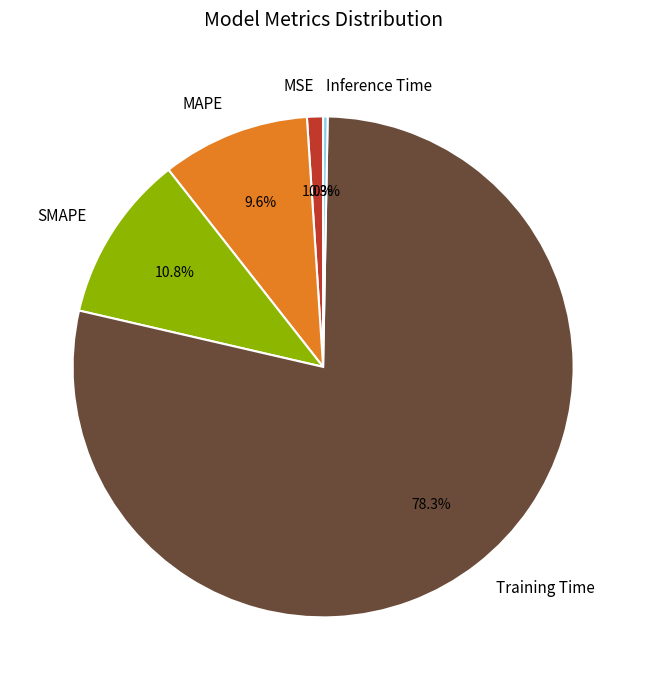

Combined, what portion of the pie is Inference Time and Training Time?

78.6%